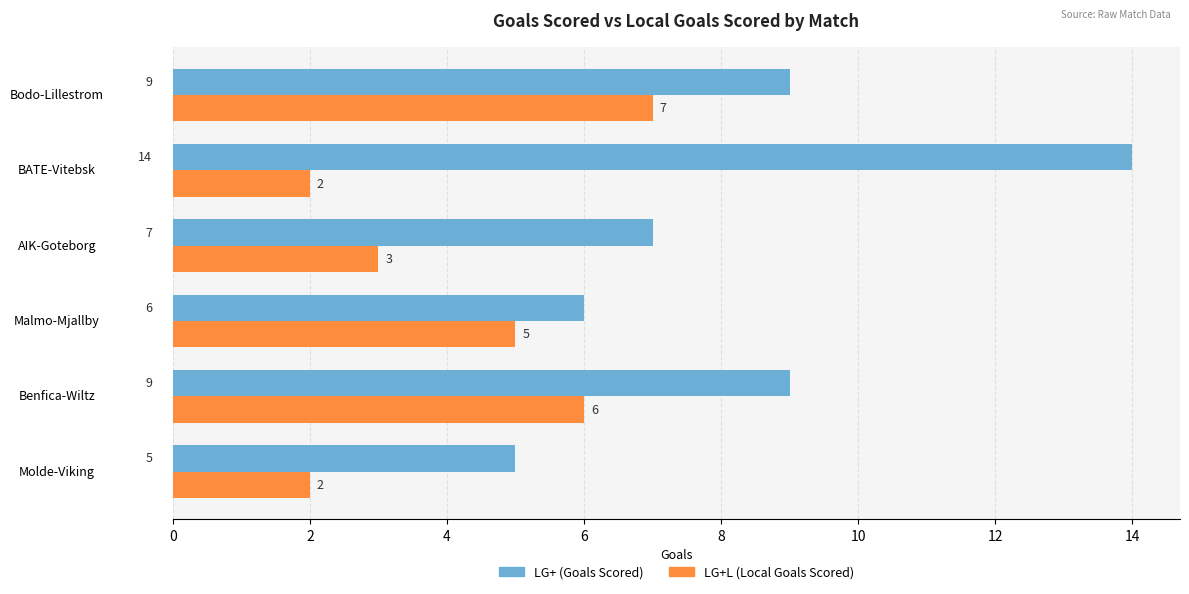

What is the total value across all series at Molde-Viking?

7